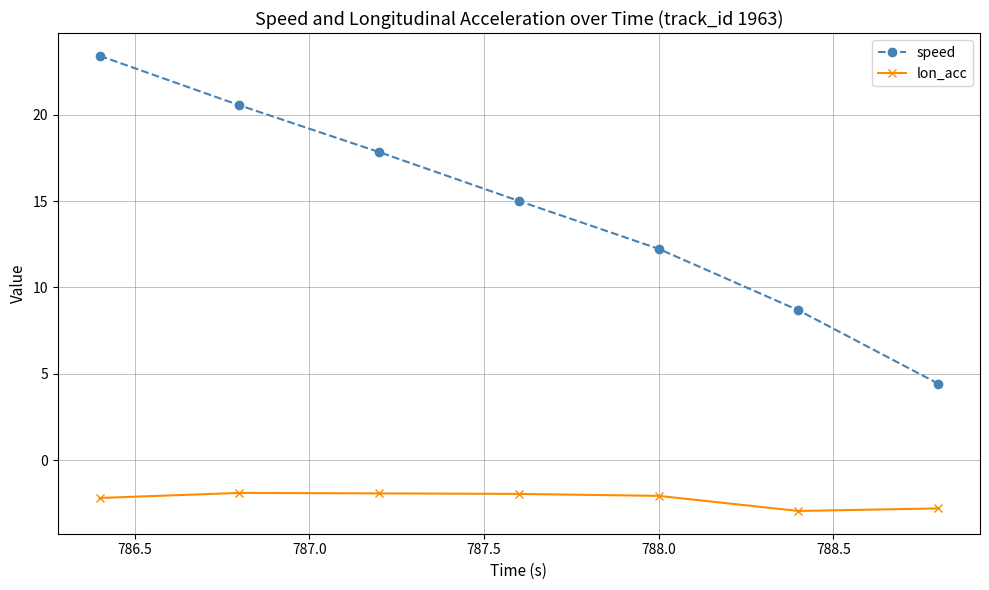

What is the value of the lon_acc point at the 2nd from the left?

-1.9